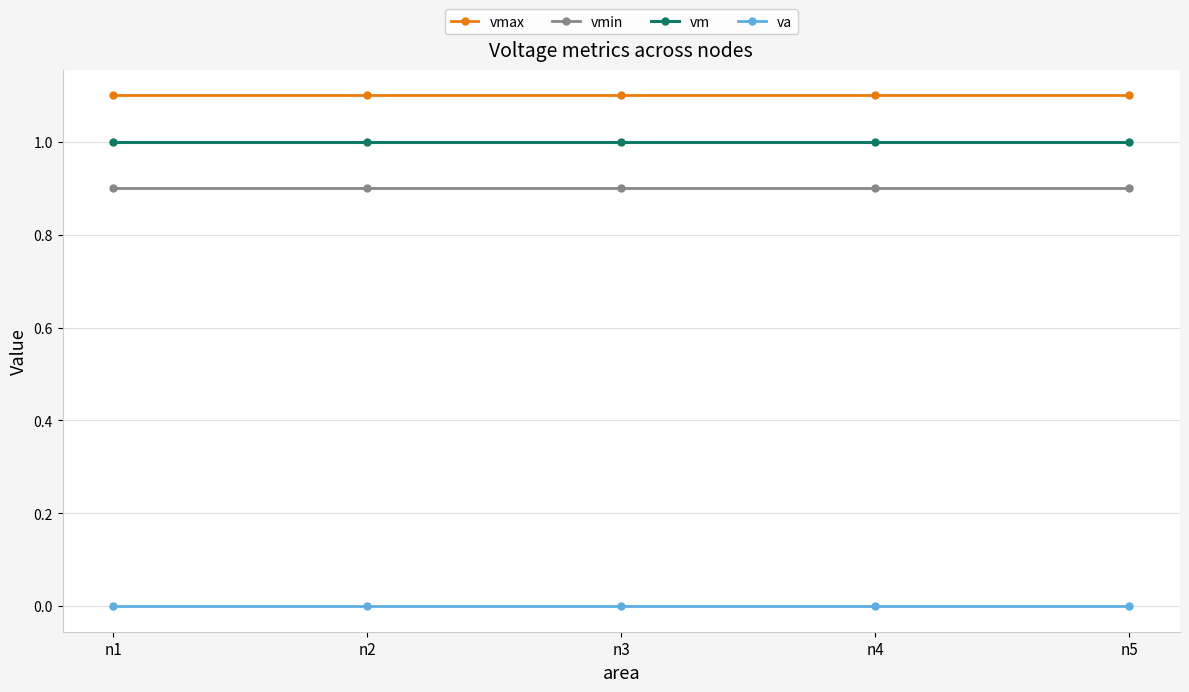

What is the value of the vmin point at the 3rd from the left?

0.9